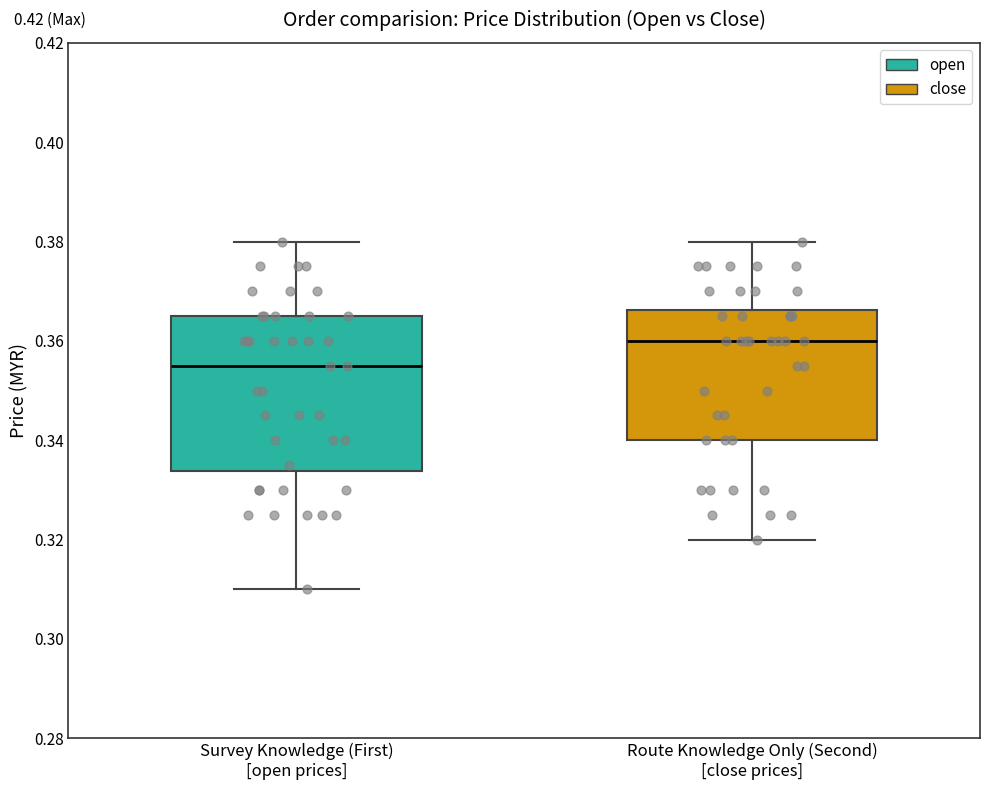

Reading left to right, transcribe this box plot: for each box, give where its median line is, the range the box spans, and where its two whiskers end, as read against the y-axis. The values are not printed on the chart, so give them approximately, as read against the axis.

Survey Knowledge (First) [open prices]: median 0.356, box 0.334 to 0.366, whiskers 0.310 to 0.380
Route Knowledge Only (Second) [close prices]: median 0.360, box 0.340 to 0.366, whiskers 0.320 to 0.380